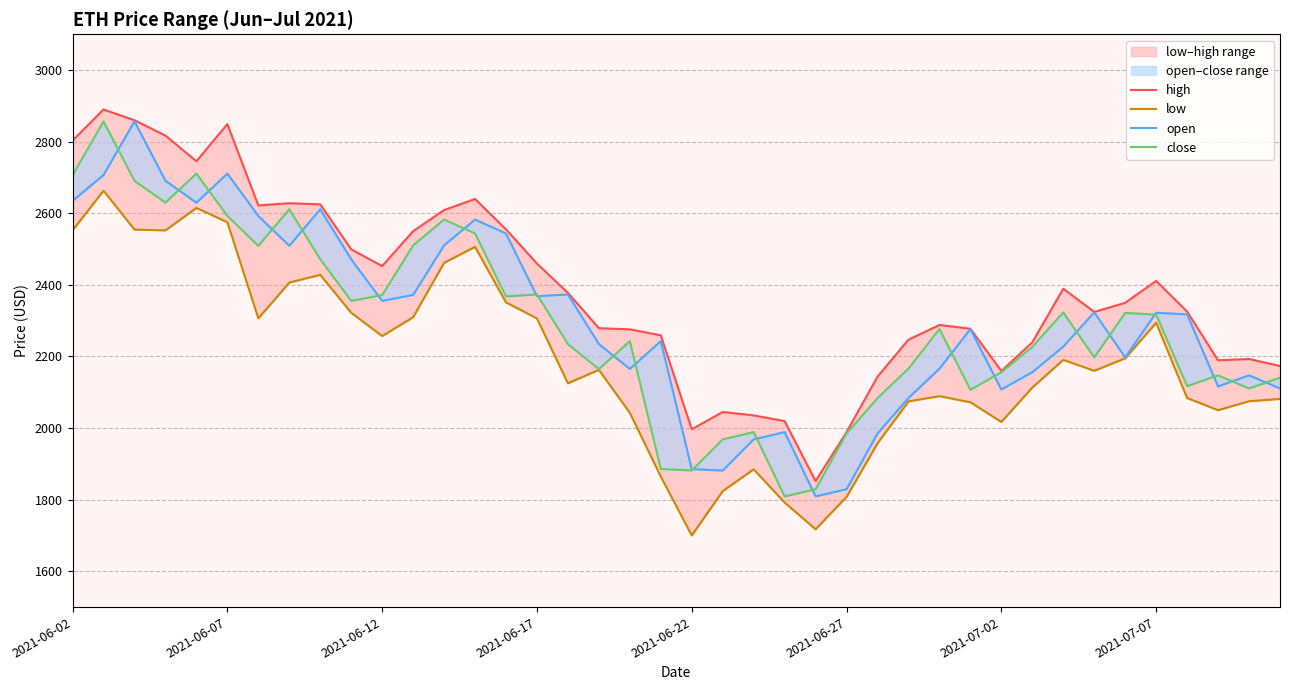

What is the smallest value displayed?

1700.0